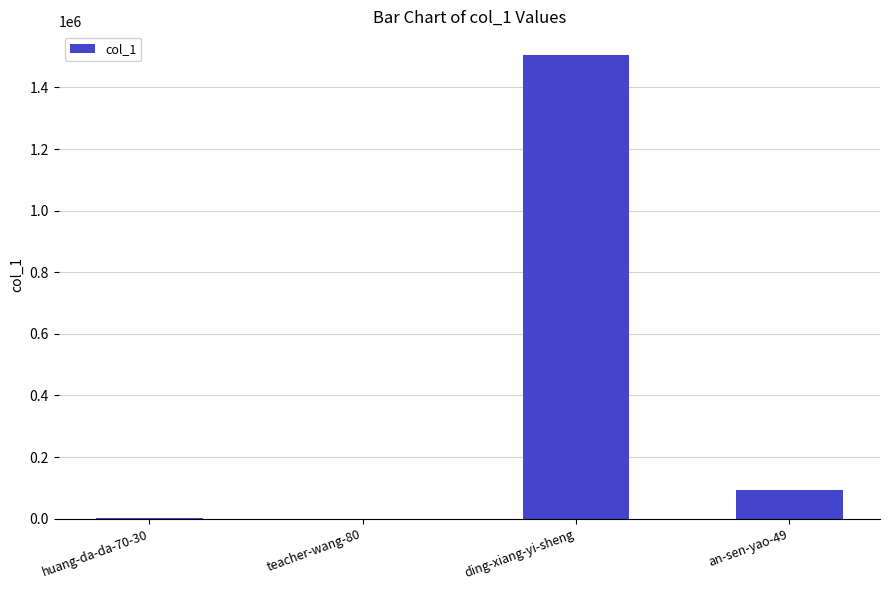

Are the bars grouped side by side (vs. stacked)?

No